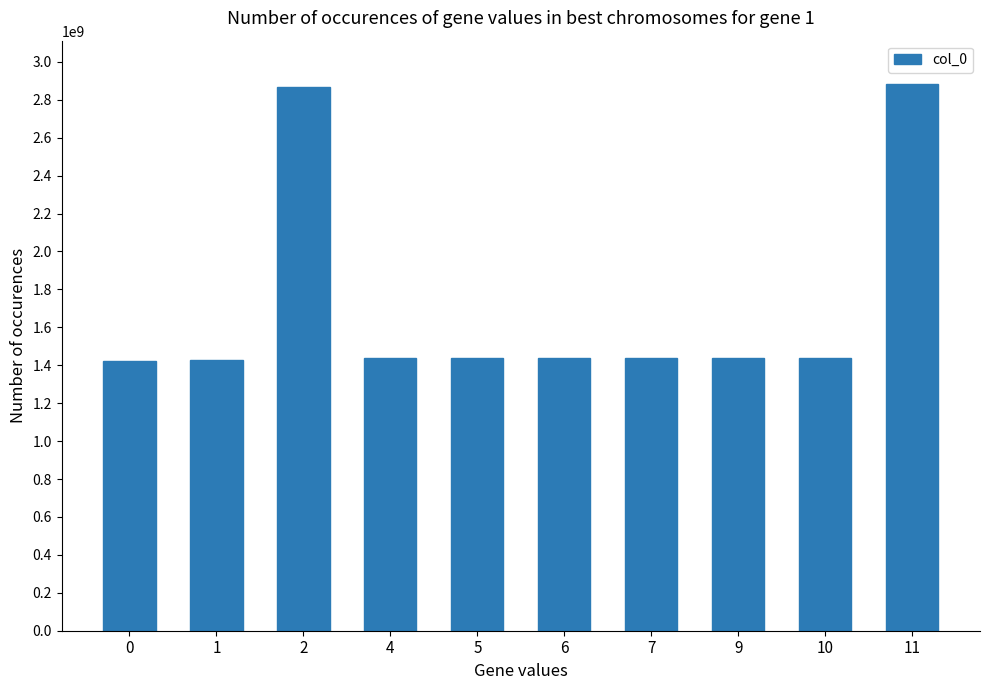

The value at 2 is 2867821703. True or false?

True